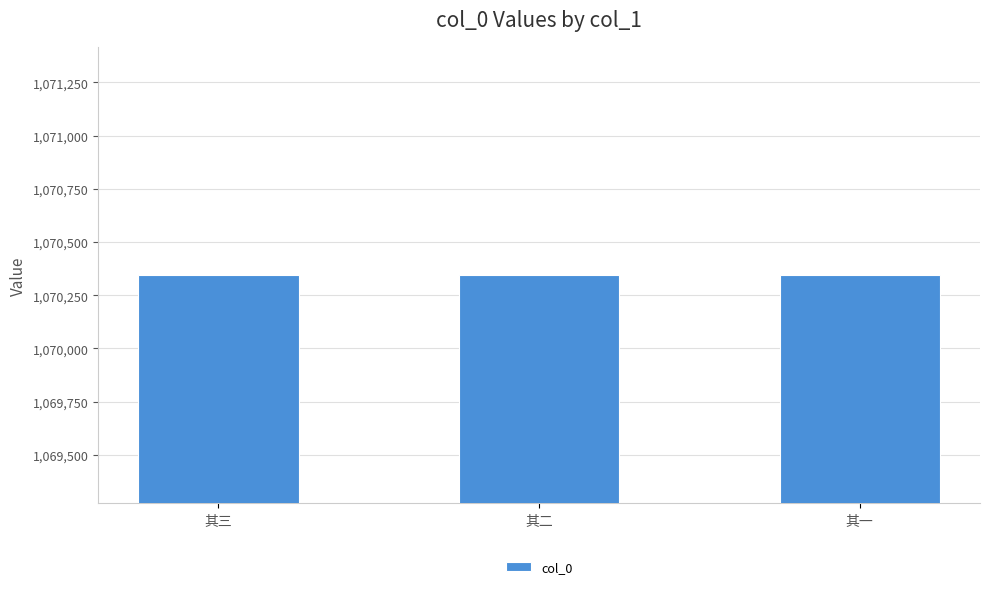

What is the minimum value shown in the chart?

1070344